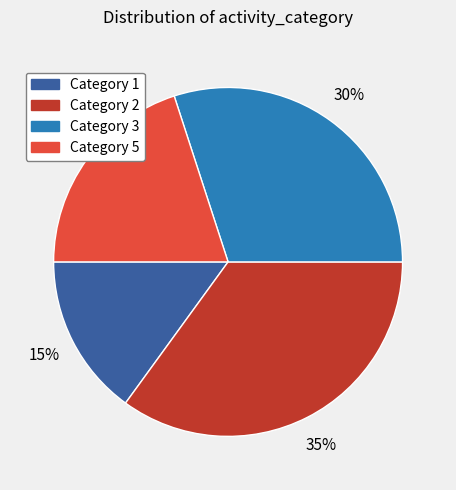

To the nearest percent, what is the average slice percentage?

25%